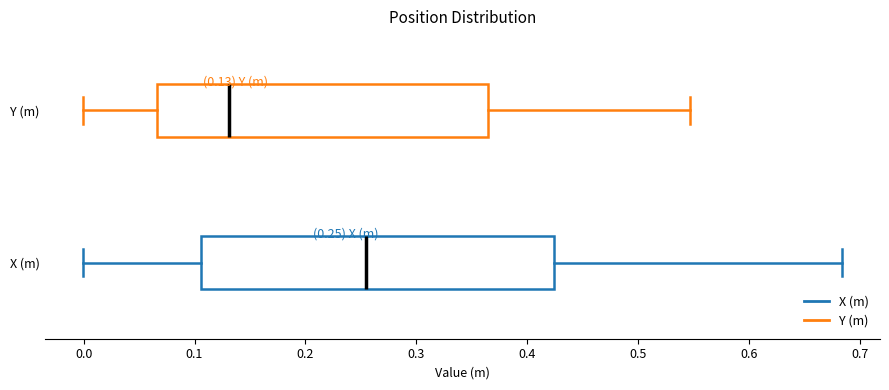

Which box is the widest, from its left edge to its right edge?

X (m)